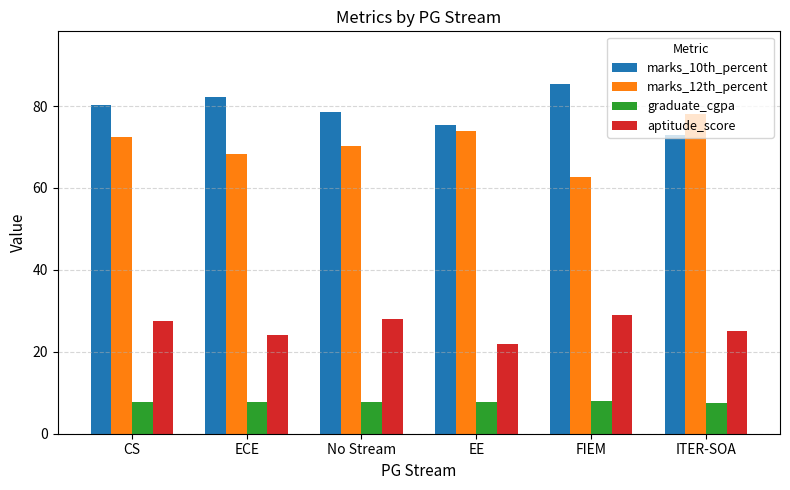

What is the spread (max minus min) of values at ECE?

74.4